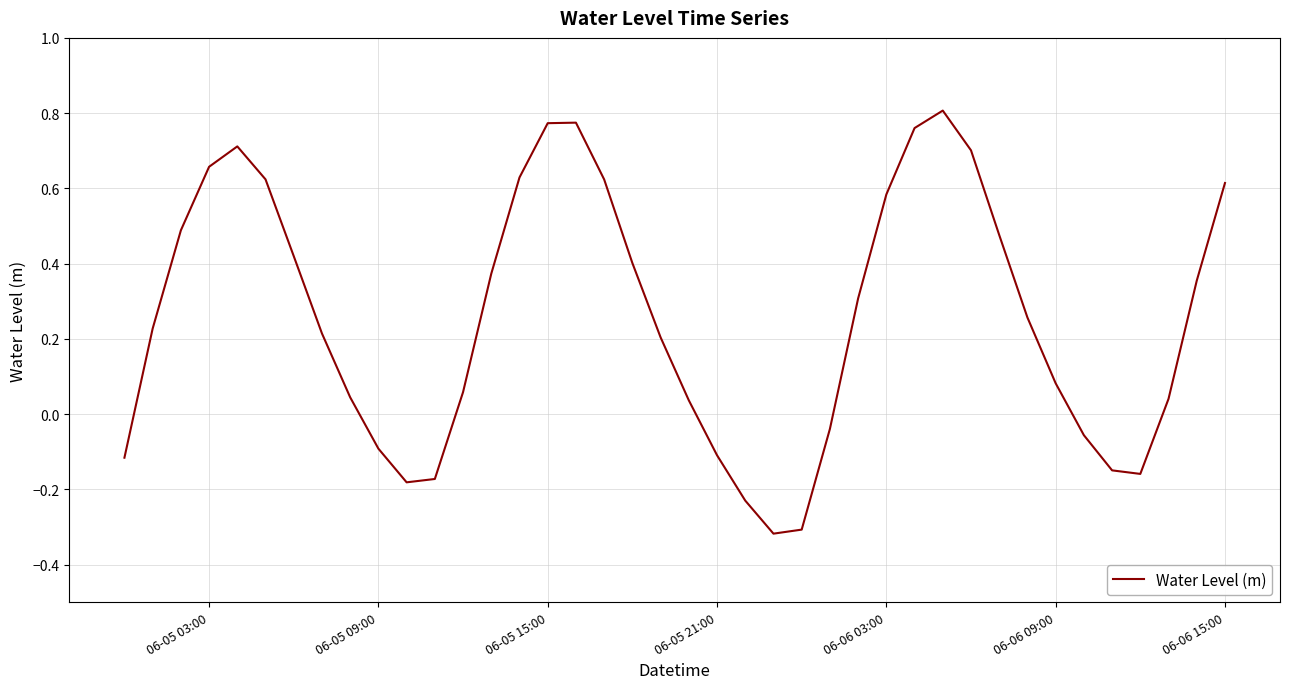

How many lines are shown in the chart?

1